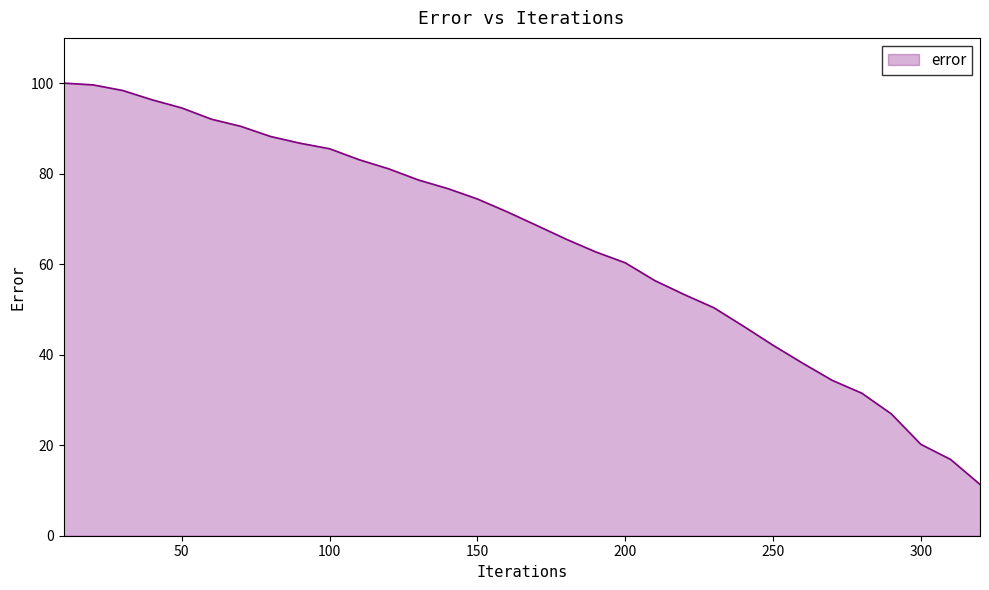

What is the maximum value shown in the chart?

100.0